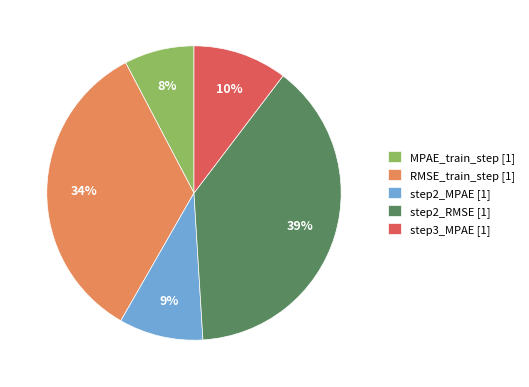

To the nearest percent, what percentage of the pie is step3_MPAE?

10%